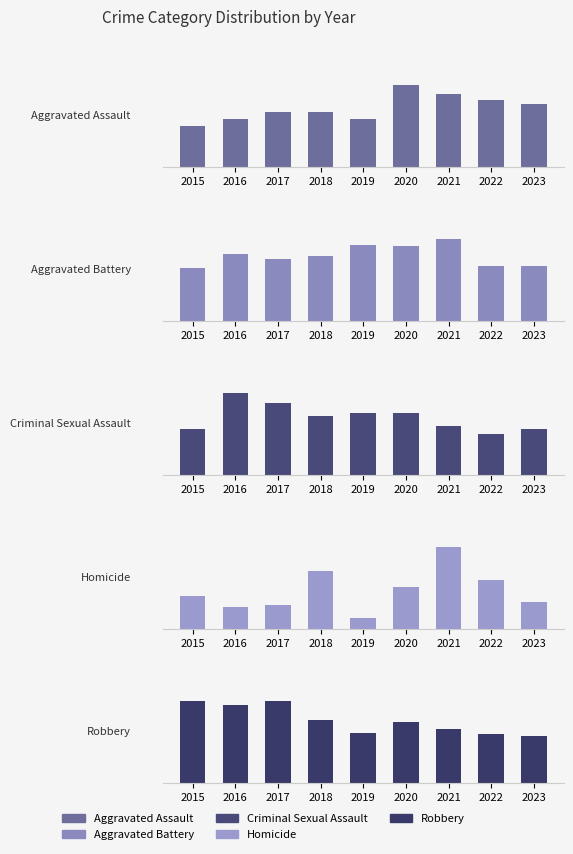

How many bars are there in total?

45